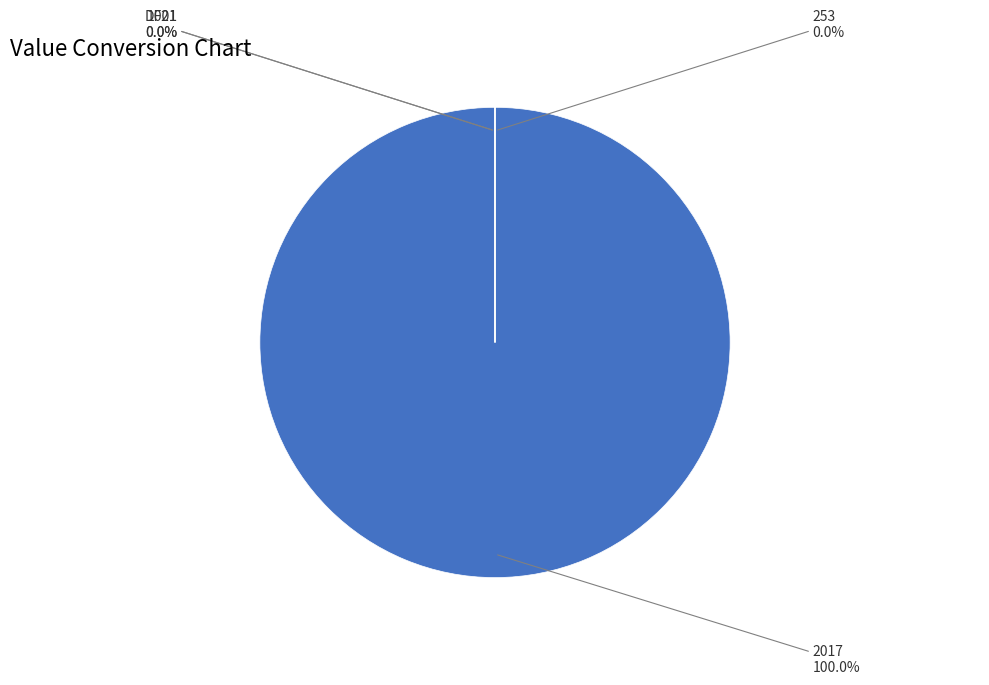

What is the majority slice?

2017